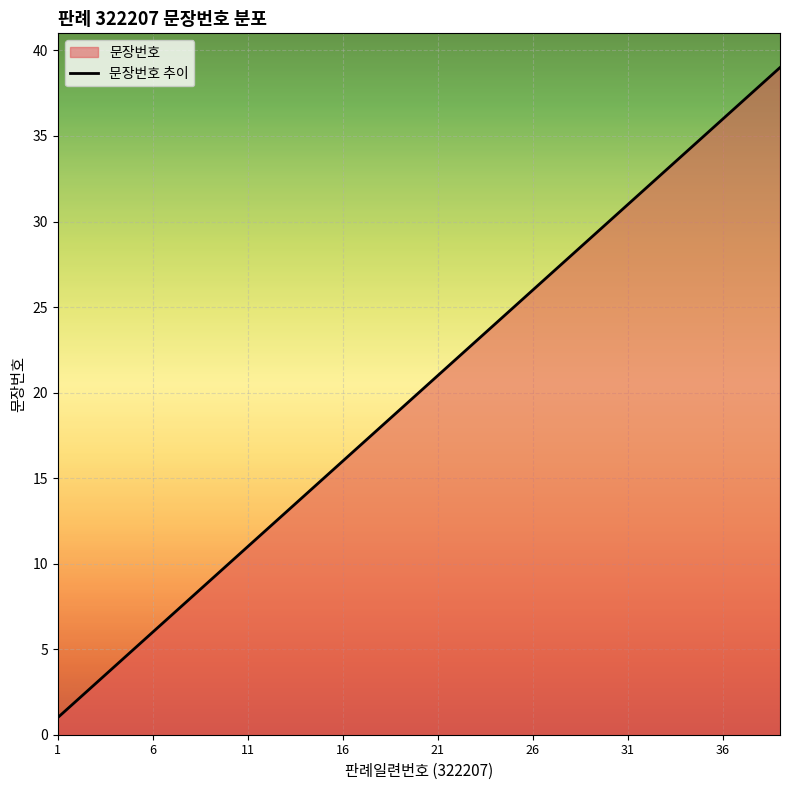

Reading right to left, transcribe all the data shown in this chart.

39	38	37	36	35	34	33	32	31	30	29	28	27	26	25	24	23	22	21	20	19	18	17	16	15	14	13	12	11	10	9	8	7	6	5	4	3	2	1